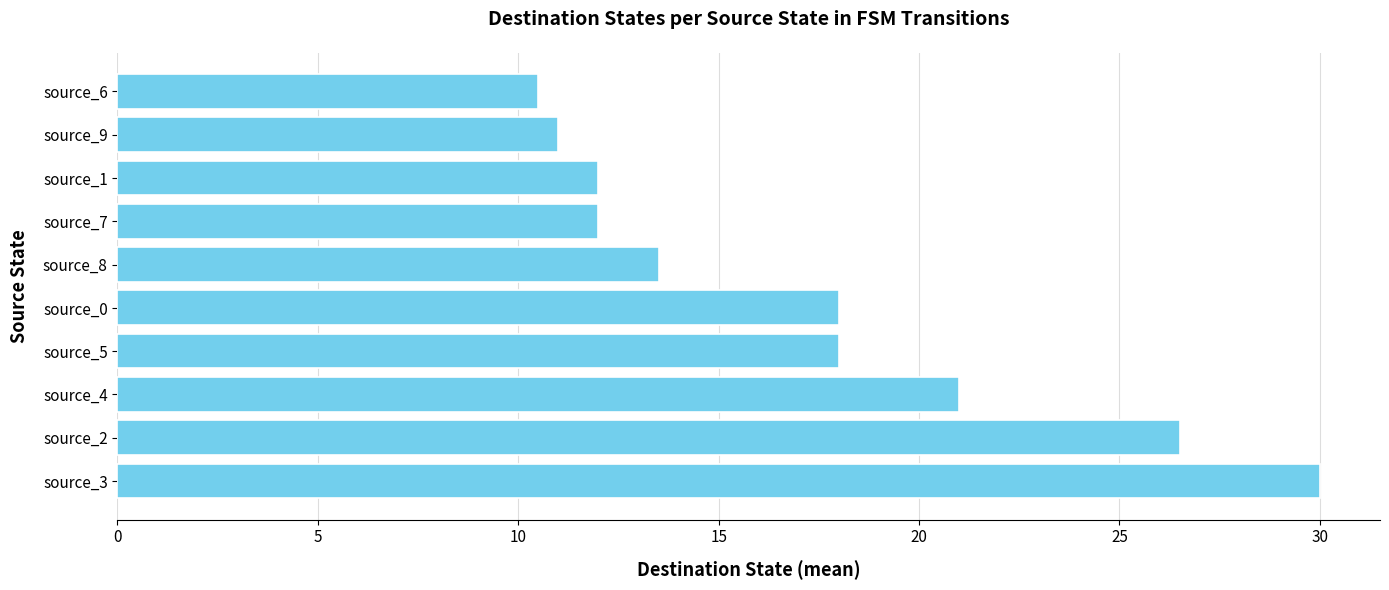

Does the chart contain stacked bars?

No